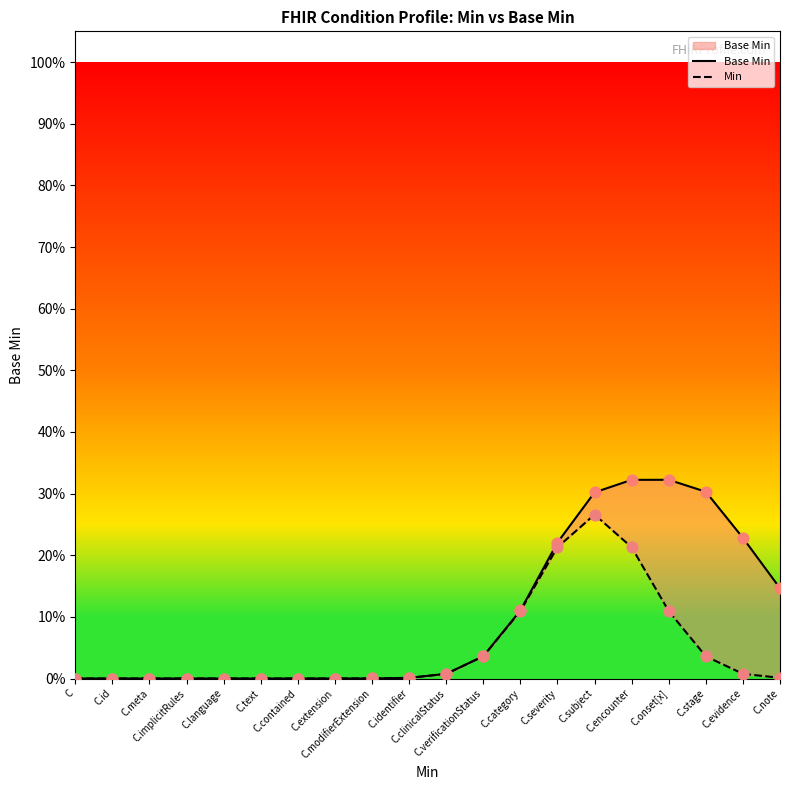

What is the total value across all series at C.onset[x]?

0.4